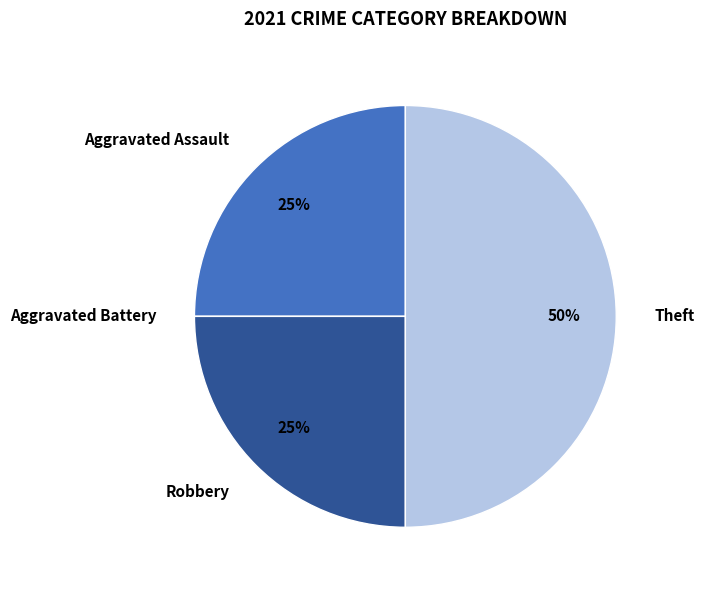

True or false: Aggravated Assault accounts for 25% of the total.

True